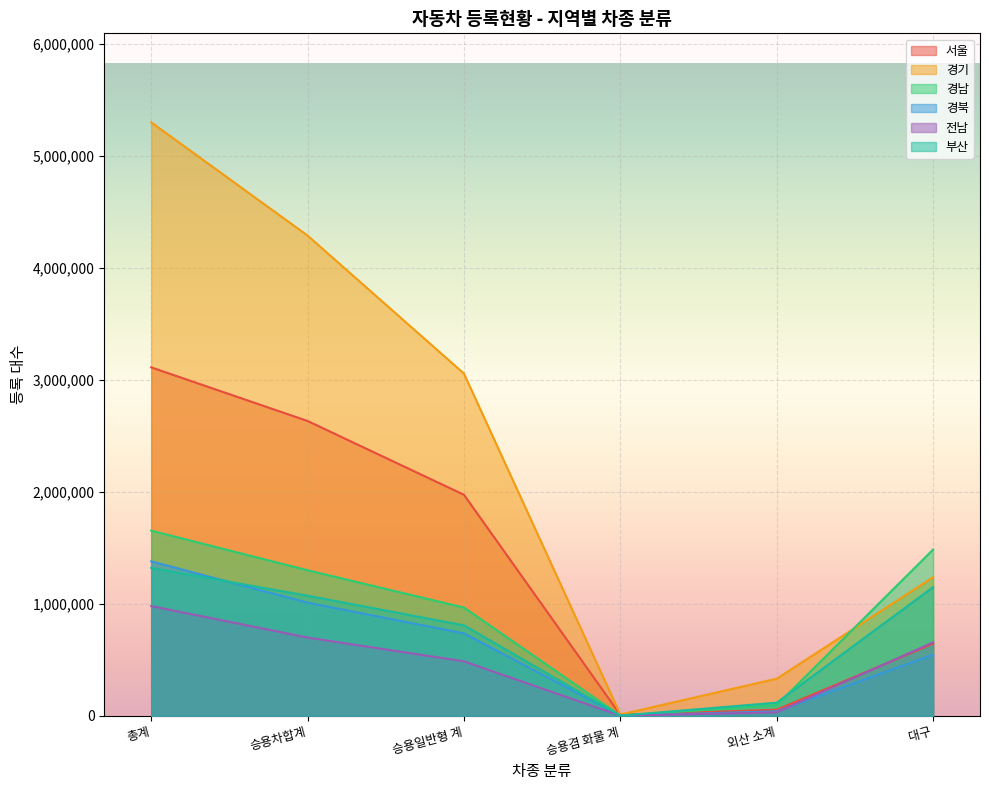

The value of 경북 at 승용겸 화물 계 is 504. True or false?

False